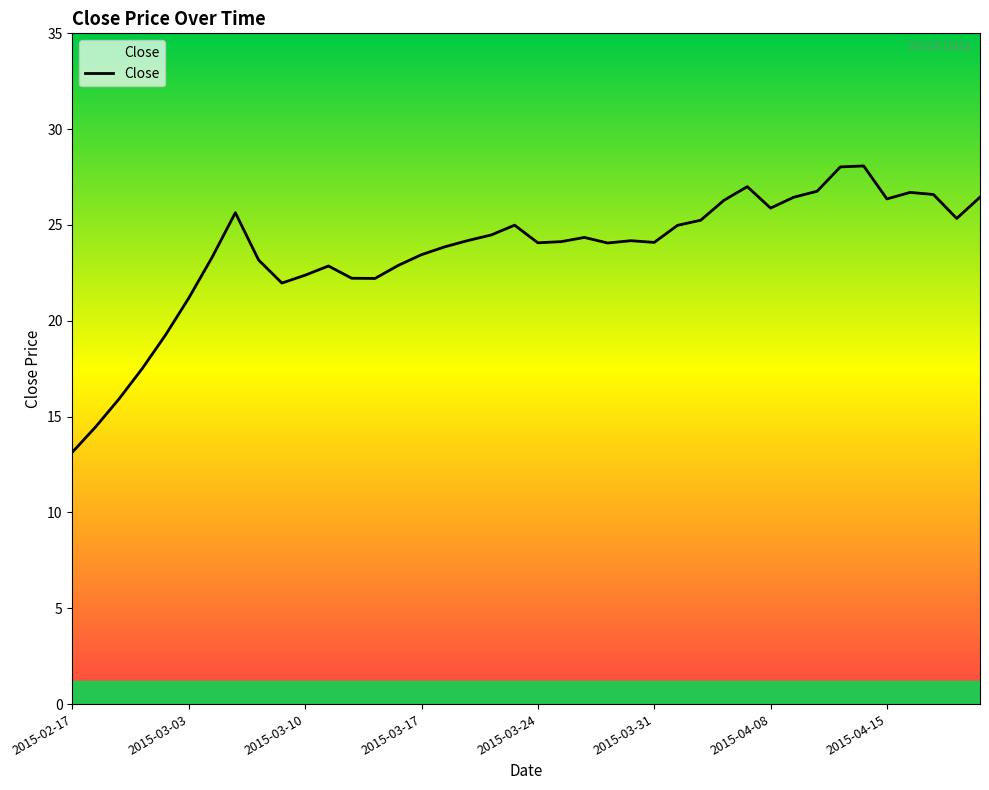

What is the difference between the maximum and minimum values?

14.9